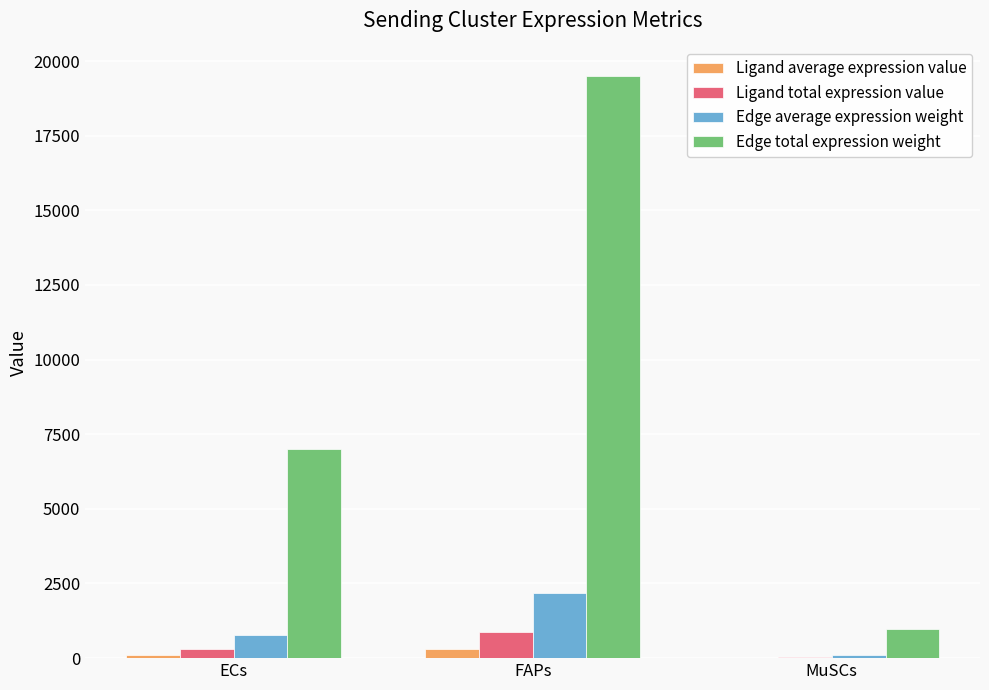

Which series changed the most between FAPs and MuSCs?

Edge total expression weight